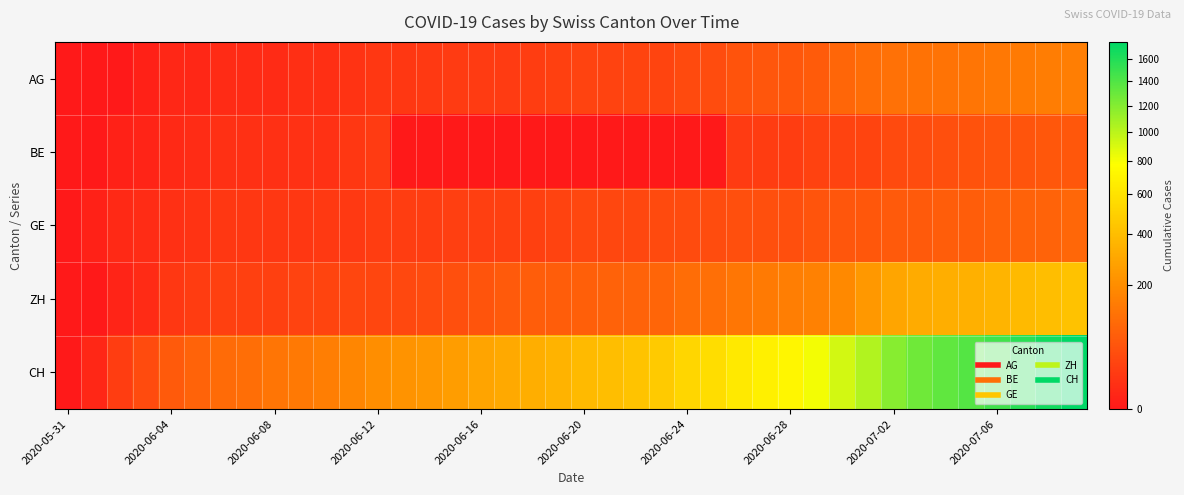

At how many categories does at least one series exceed 531?

15